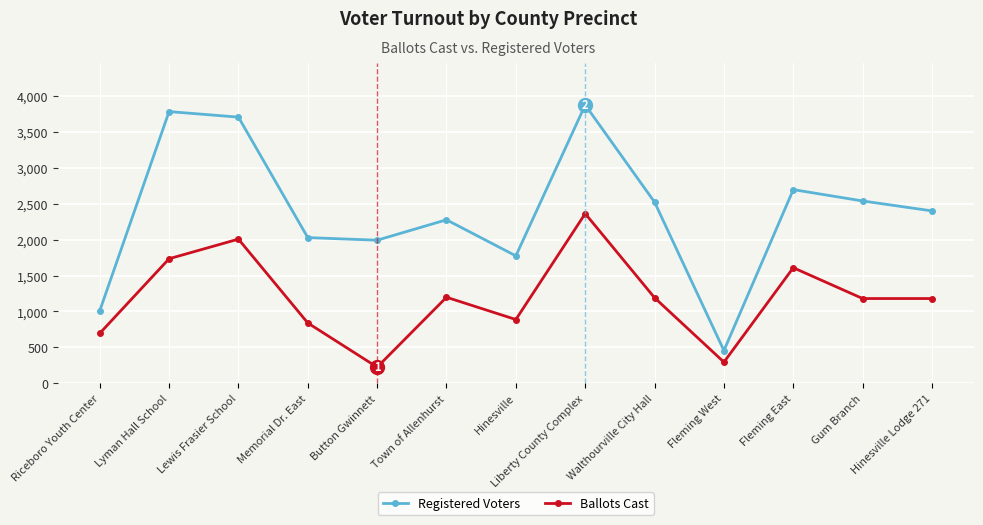

Where is the first local minimum for Ballots Cast?

Button Gwinnett